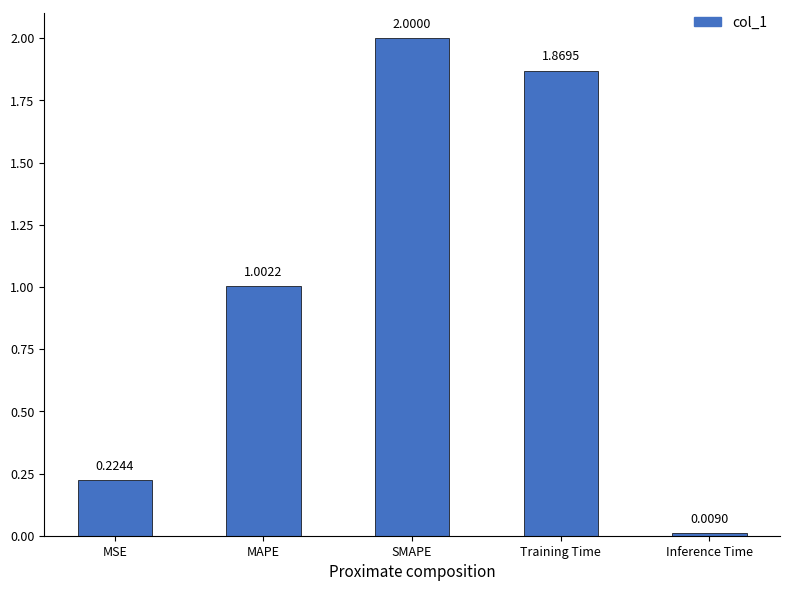

How many categories are shown in the chart?

5